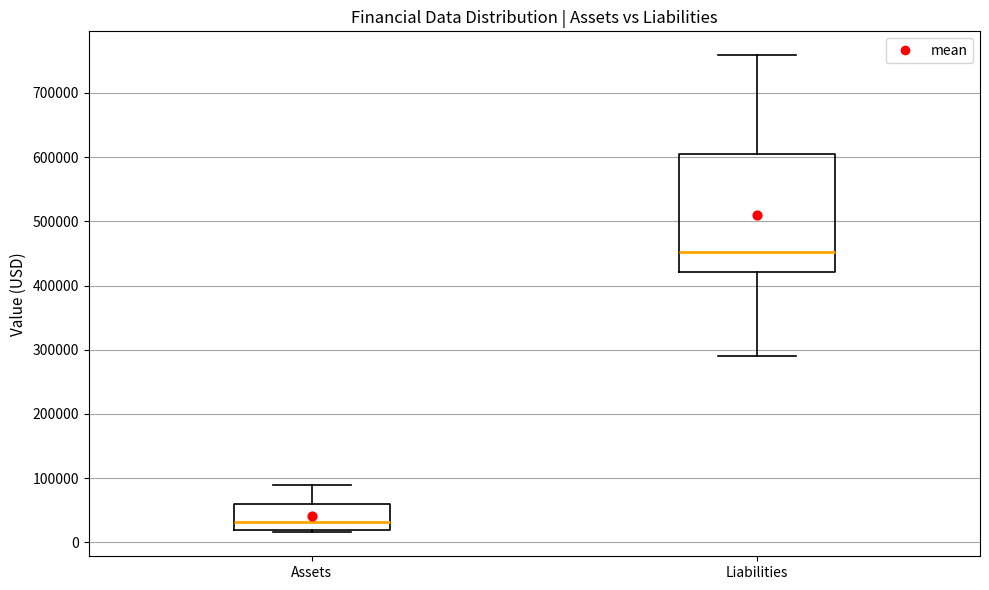

Reading left to right, transcribe this box plot: for each box, give where its median line is, the range the box spans, and where its two whiskers end, as read against the y-axis. The values are not printed on the chart, so give them approximately, as read against the axis.

Assets: median 30000, box 20000 to 60000, whiskers 20000 (just below the box's lower edge) to 90000
Liabilities: median 450000, box 420000 to 610000, whiskers 290000 to 760000